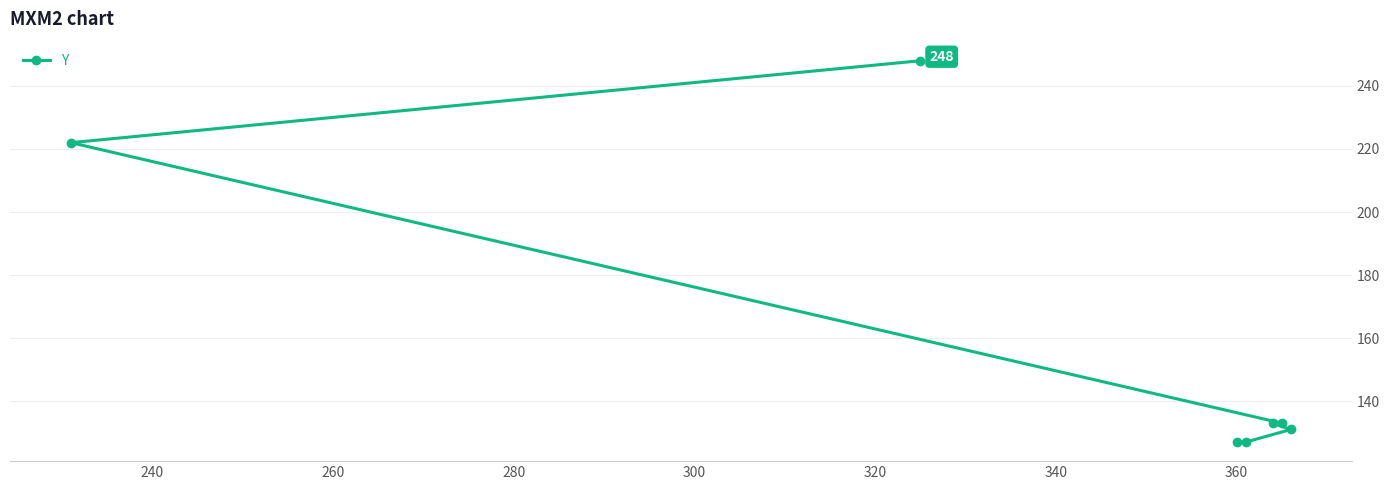

What is the value of the 7th point from the left?

131